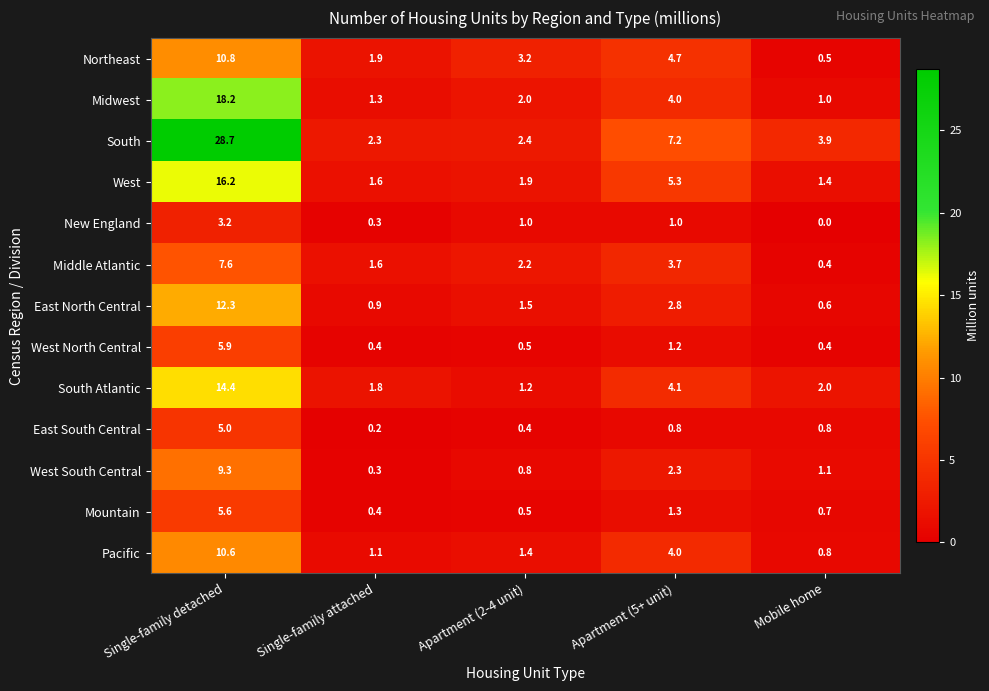

What is the average value of the West North Central series?

1.7